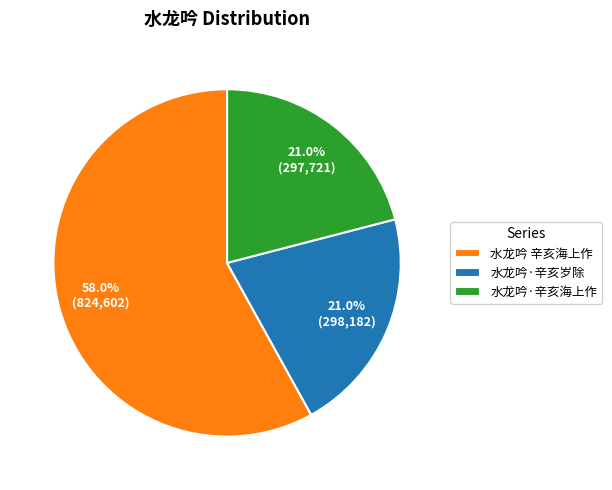

True or false: 水龙吟·辛亥海上作 accounts for 14% of the total.

False